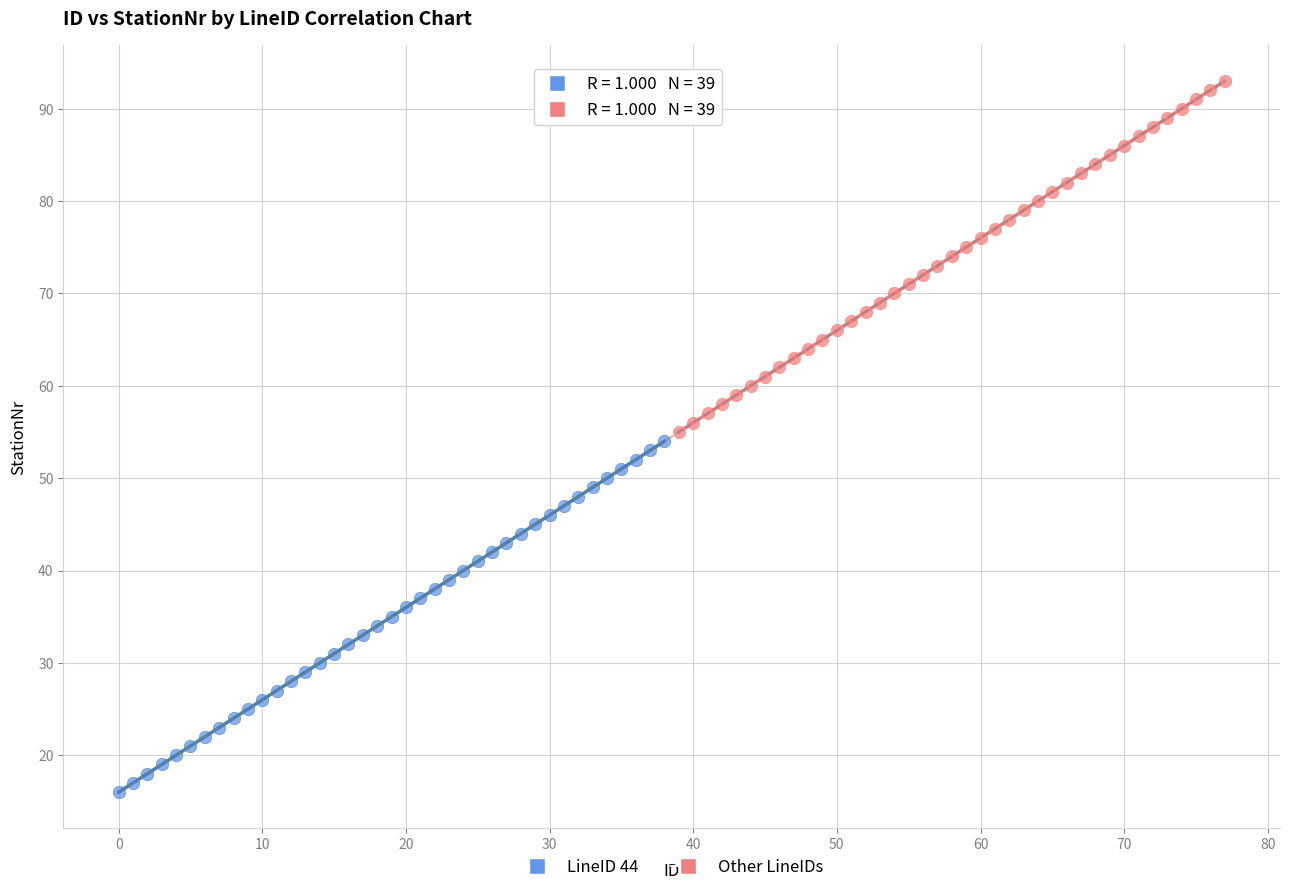

Which series reaches the minimum Y coordinate?

LineID 44